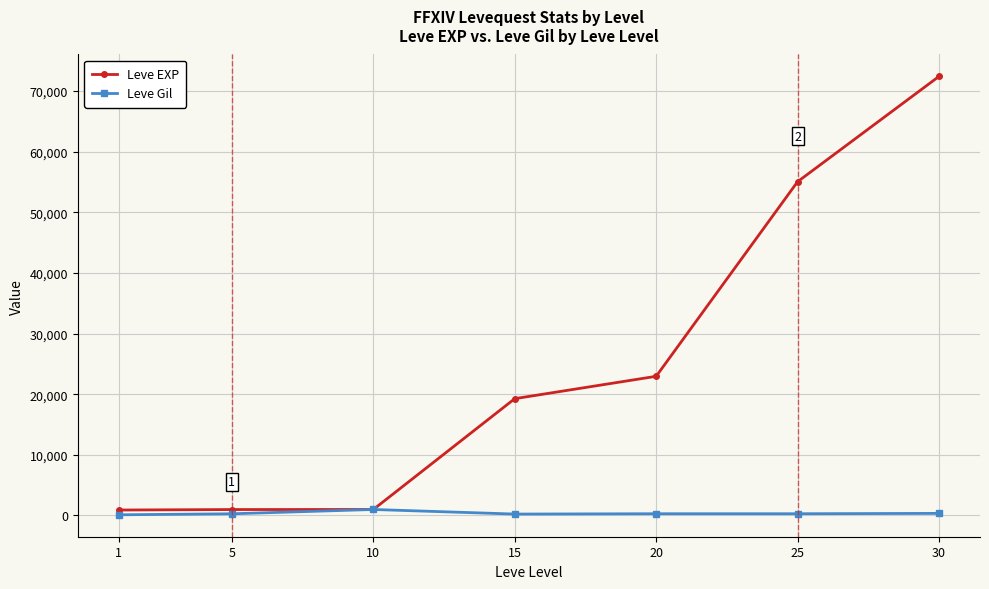

What is the average value of the Leve EXP series?

24656